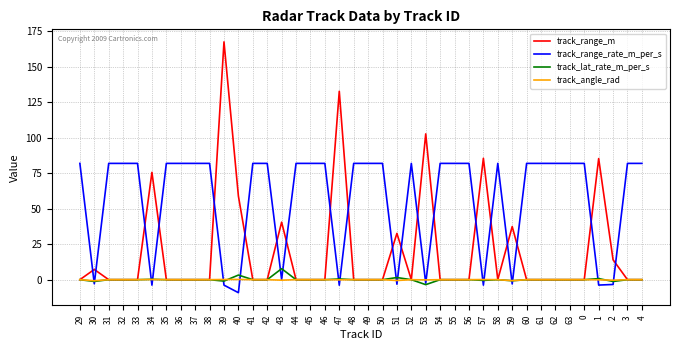

Between which two adjacent categories do track_angle_rad and track_range_rate_m_per_s first intersect?

29 and 30